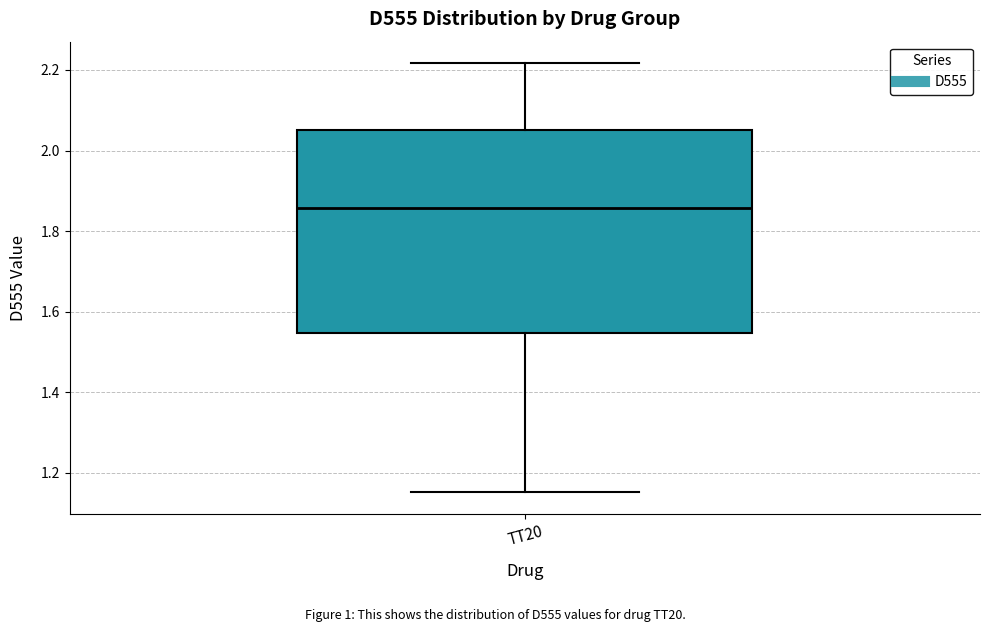

Where does the upper whisker of the box for TT20 end on the y-axis? The values are not printed on the chart, so give them approximately, as read against the axis.

2.22